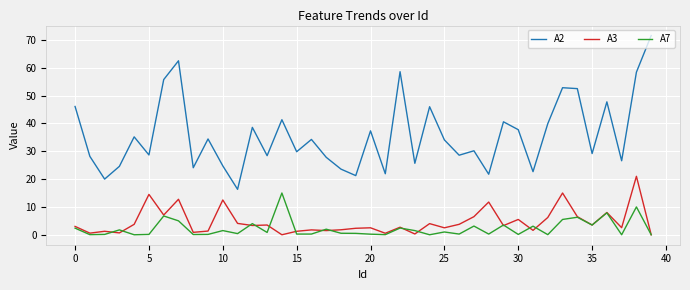

List the series in order of their peak value, highest first.

A2, A3, A7